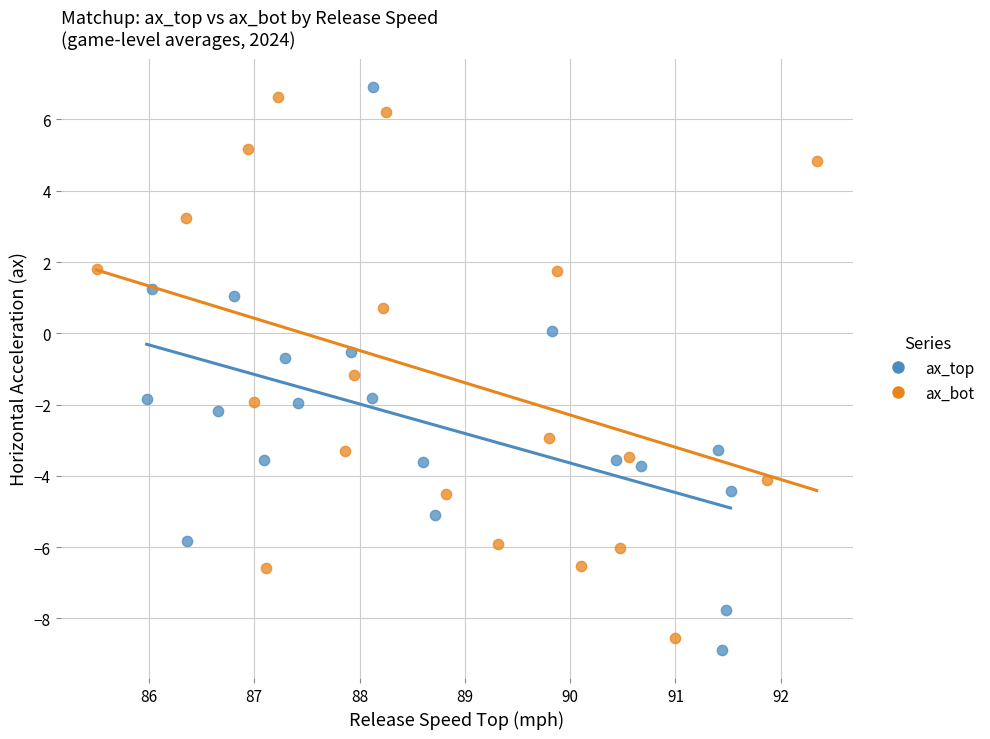

Which series contains the lowest Y value?

ax_top